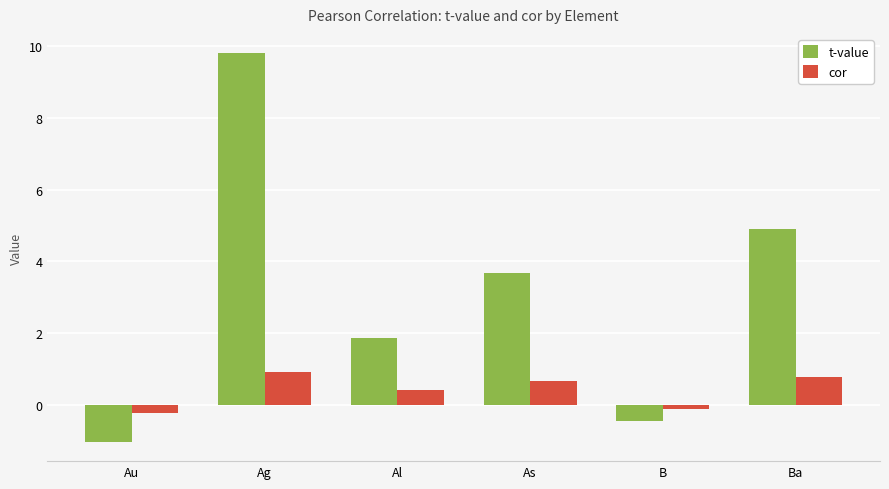

The cor series shows 0.2 at Ag. True or false?

False